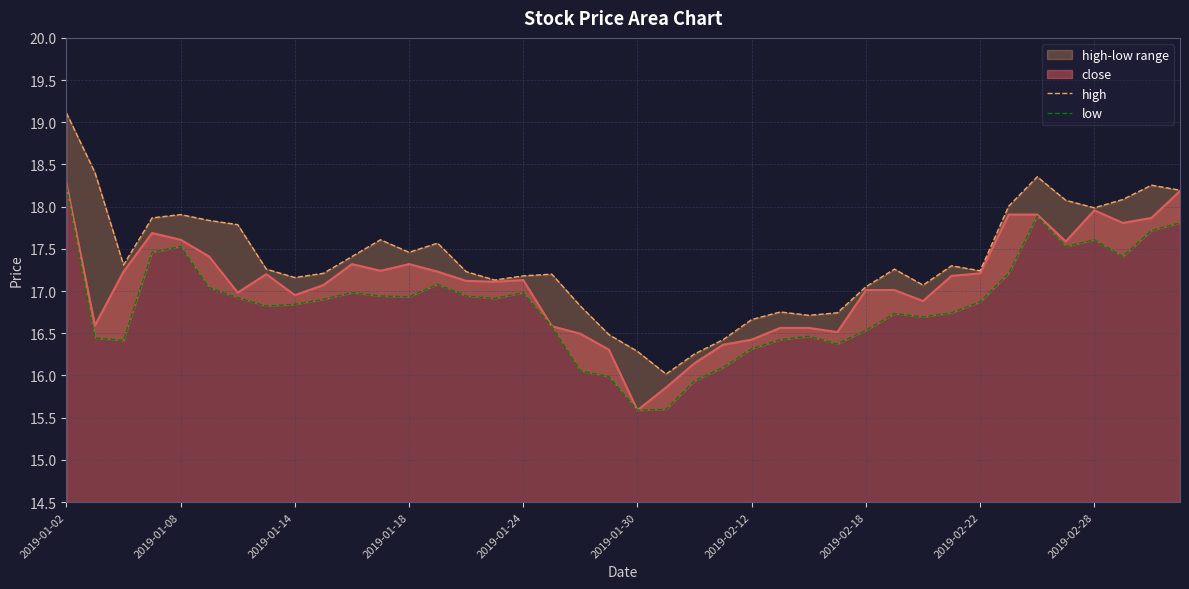

Reading right to left, what are all the values shown in this chart?

high: 18.2	18.3	18.1	18.0	18.1	18.4	18.0	17.2	17.3	17.1	17.3	17.1	16.7	16.7	16.8	16.7	16.4	16.3	16.0	16.3	16.5	16.8	17.2	17.2	17.1	17.2	17.6	17.5	17.6	17.4	17.2	17.2	17.3	17.8	17.8	17.9	17.9	17.3	18.4	19.1
low: 17.8	17.7	17.4	17.6	17.5	17.9	17.2	16.9	16.7	16.7	16.7	16.5	16.4	16.5	16.4	16.3	16.1	15.9	15.6	15.6	16.0	16.1	16.6	17.0	16.9	16.9	17.1	16.9	16.9	17.0	16.9	16.8	16.8	16.9	17.0	17.5	17.5	16.4	16.4	18.2